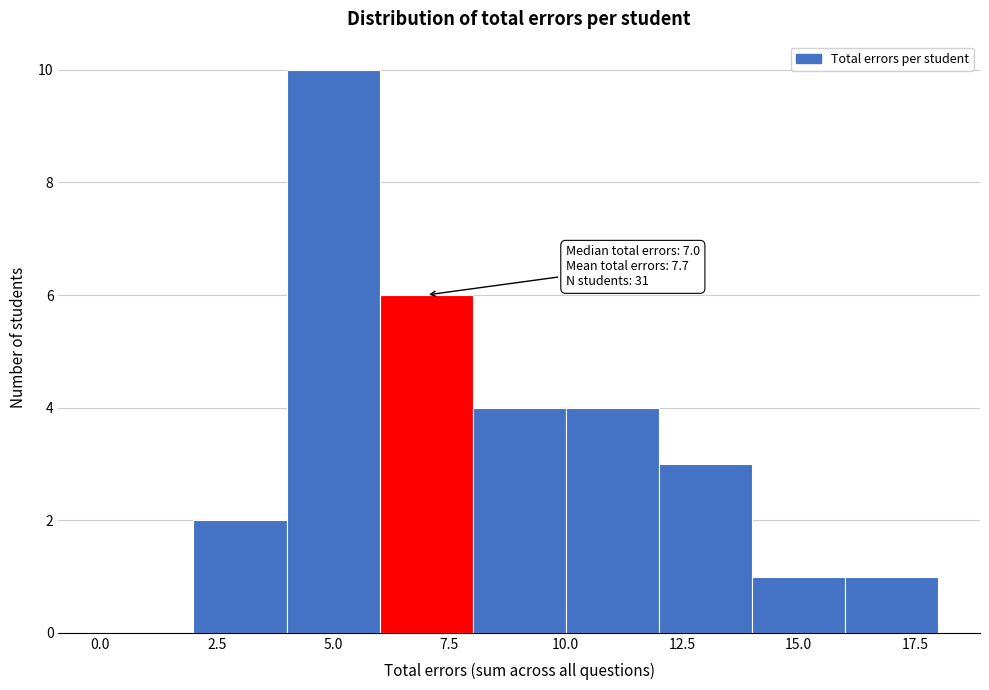

Over which range of the x-axis is the bar tallest?

4 to 6